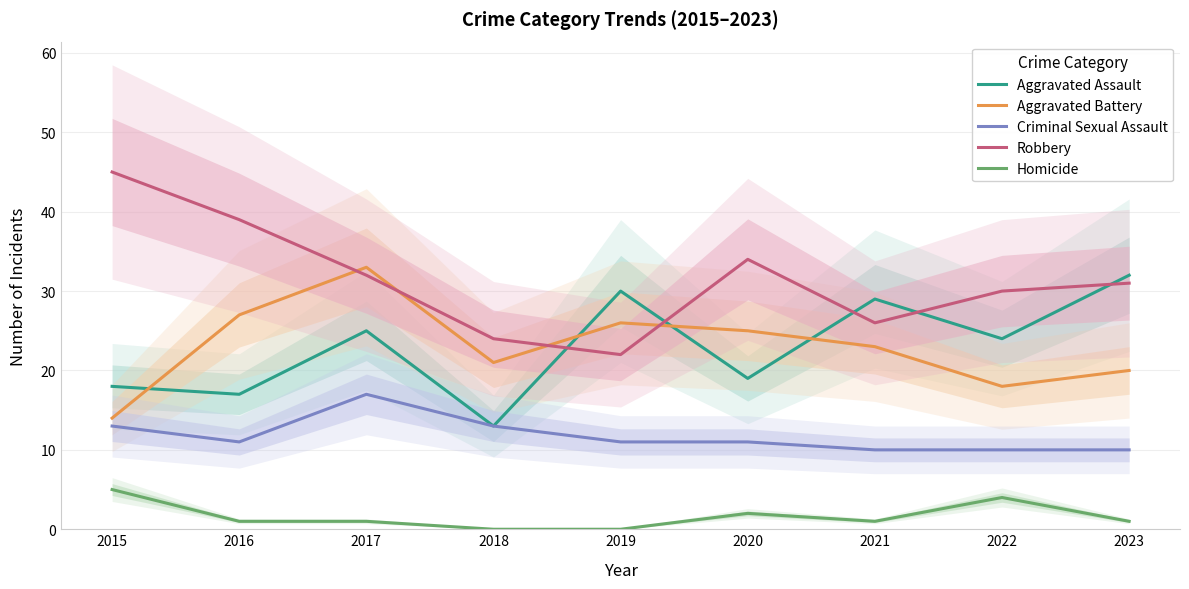

Does the chart have visible grid lines?

Yes